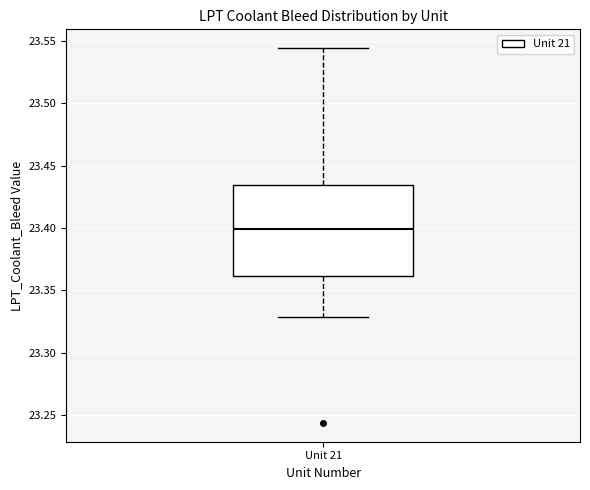

Transcribe this box plot: give where the median line is, the range the box spans, and where the two whiskers end, as read against the y-axis. The values are not printed on the chart, so give them approximately, as read against the axis.

median 23.400, box 23.360 to 23.435, whiskers 23.330 to 23.545